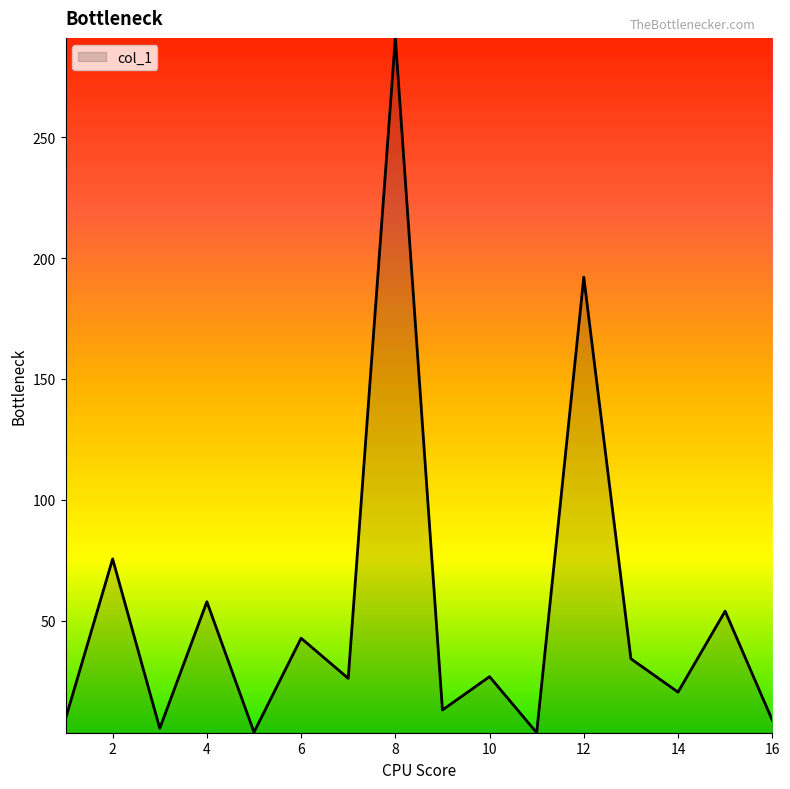

What is the greatest value displayed?

291.1